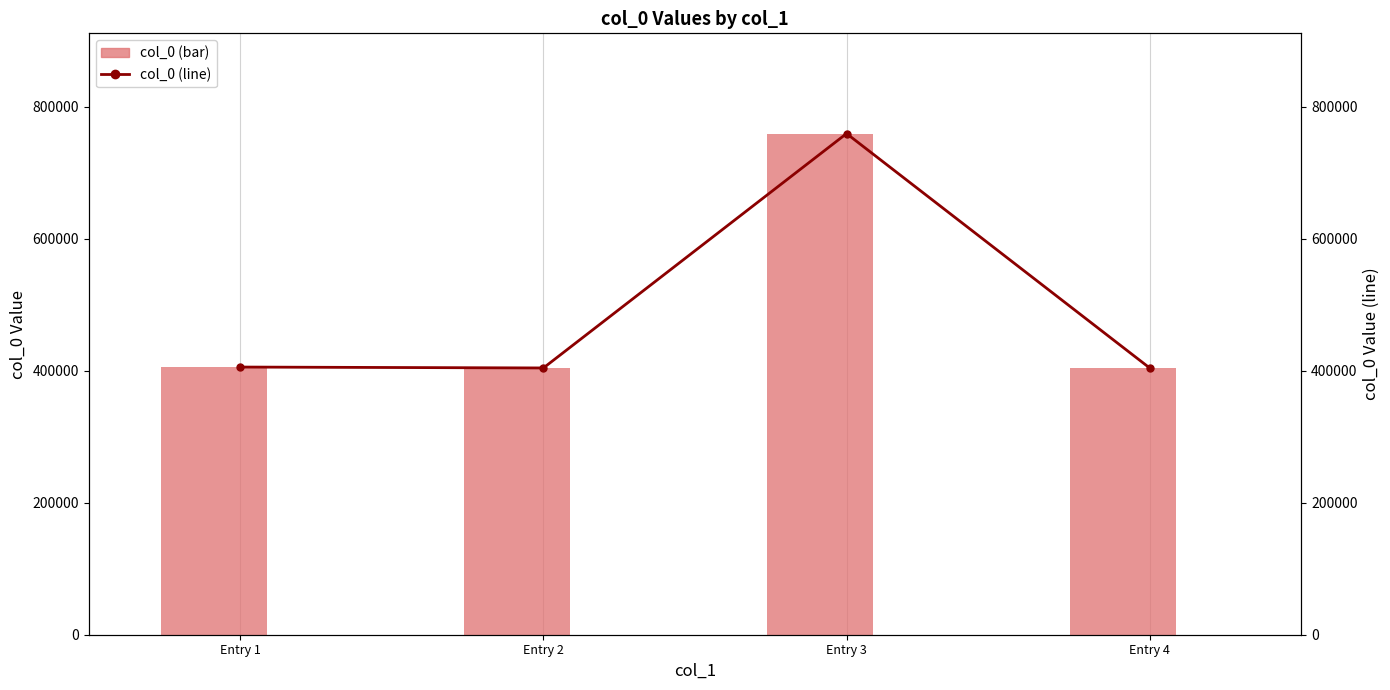

What are all the series names shown in the legend?

col_0 (bar), col_0 (line)